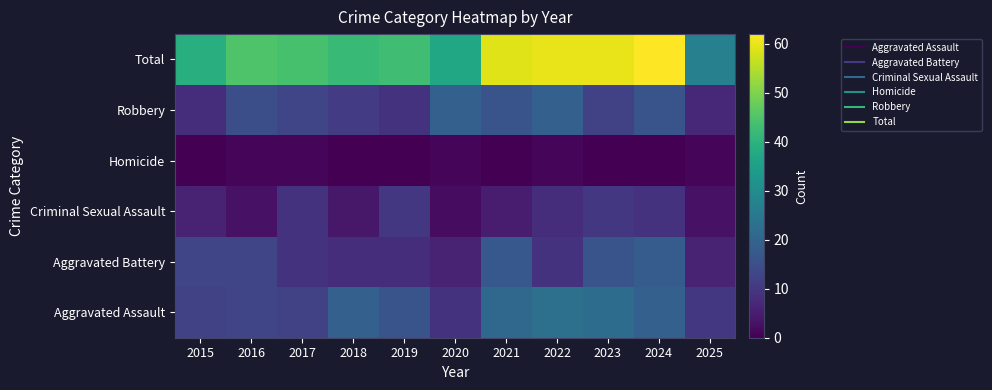

Which has a higher value, 2016 or 2023?

2023